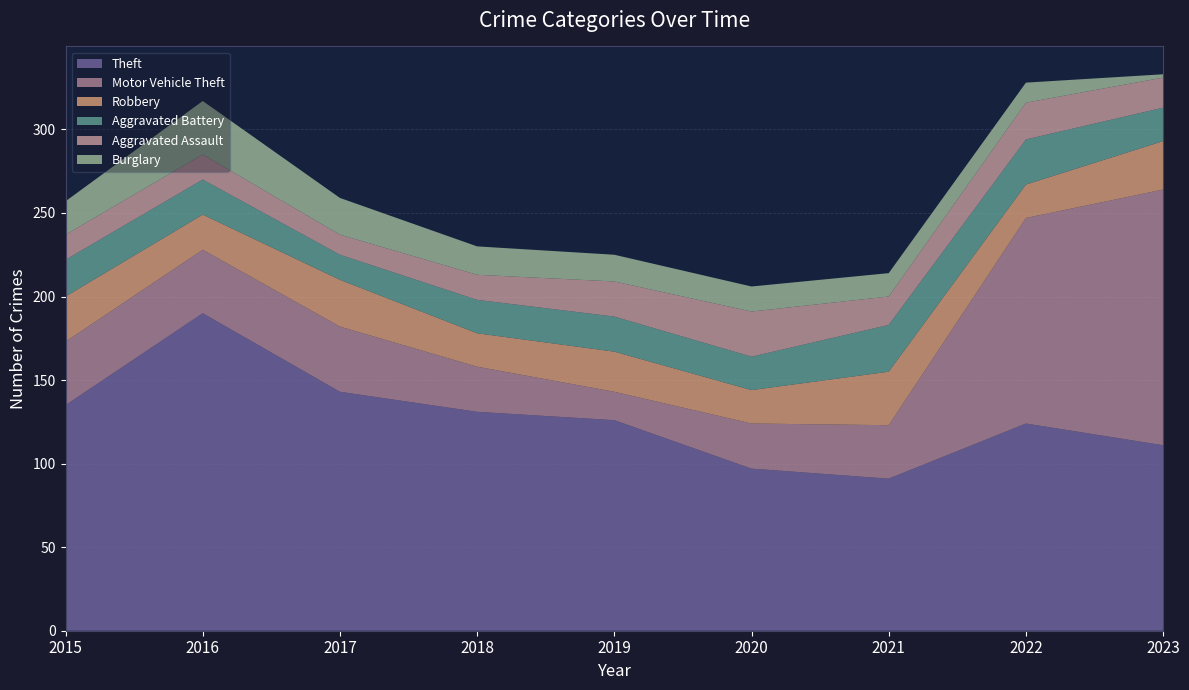

Reading right to left, what are all the values shown in this chart?

Theft: 2023=111	2022=124	2021=91	2020=97	2019=126	2018=131	2017=143	2016=190	2015=135
Motor Vehicle Theft: 2023=153	2022=123	2021=32	2020=27	2019=17	2018=27	2017=39	2016=38	2015=38
Robbery: 2023=29	2022=20	2021=32	2020=20	2019=24	2018=20	2017=28	2016=21	2015=27
Aggravated Battery: 2023=20	2022=27	2021=28	2020=20	2019=21	2018=20	2017=15	2016=21	2015=22
Aggravated Assault: 2023=18	2022=22	2021=17	2020=27	2019=21	2018=15	2017=12	2016=15	2015=15
Burglary: 2023=2	2022=12	2021=14	2020=15	2019=16	2018=17	2017=22	2016=32	2015=20